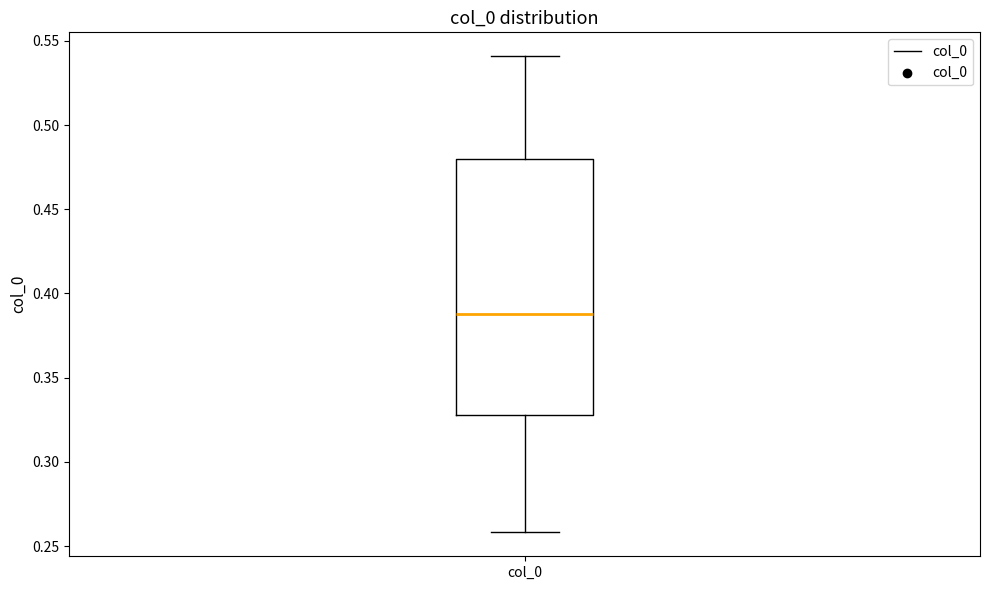

Where does the upper whisker of the box for col_0 end on the y-axis? The values are not printed on the chart, so give them approximately, as read against the axis.

0.54